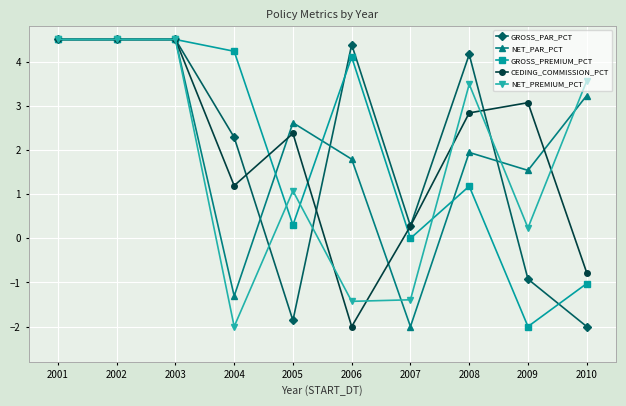

What is the total value across all series at 2009?

1.9